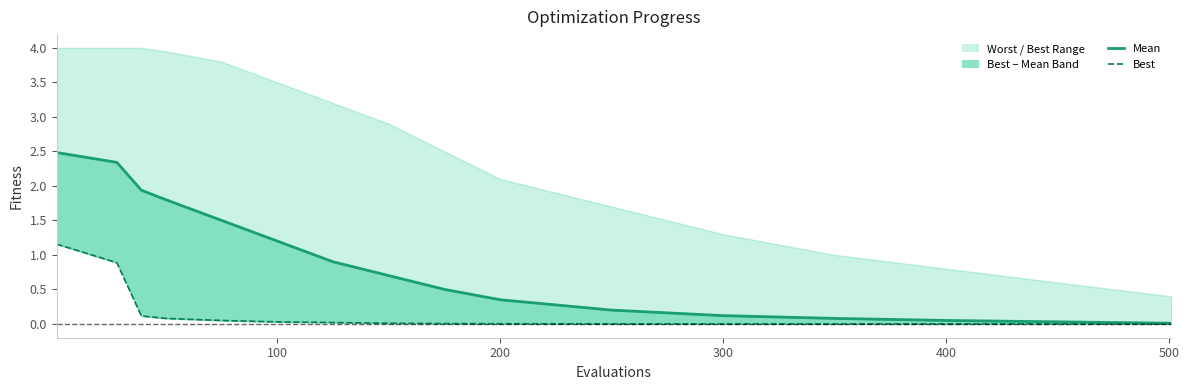

Reading left to right, list all the values displayed in this chart.

mean: 2.5	2.3	1.9	1.8	1.5	1.2	0.9	0.7	0.5	0.3	0.2	0.1	0.1	0.1	0.0	0.0
best: 1.2	0.9	0.1	0.1	0.1	0.0	0.0	0.0	0.0	0.0	0.0	0.0	0.0	0.0	0.0	0.0